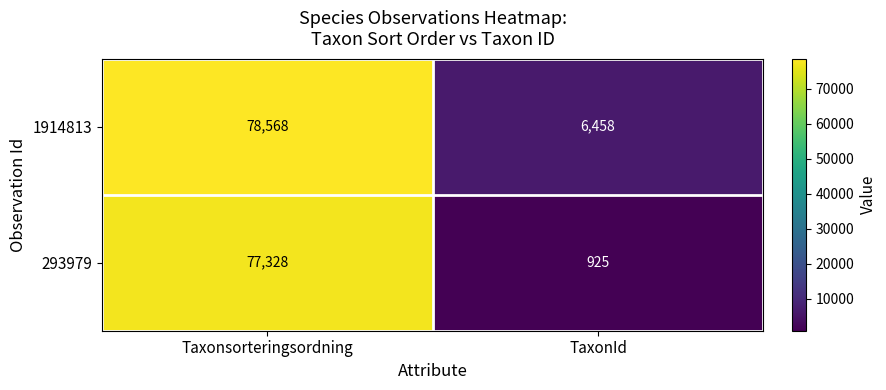

The 293979 series shows 925 at TaxonId. True or false?

True